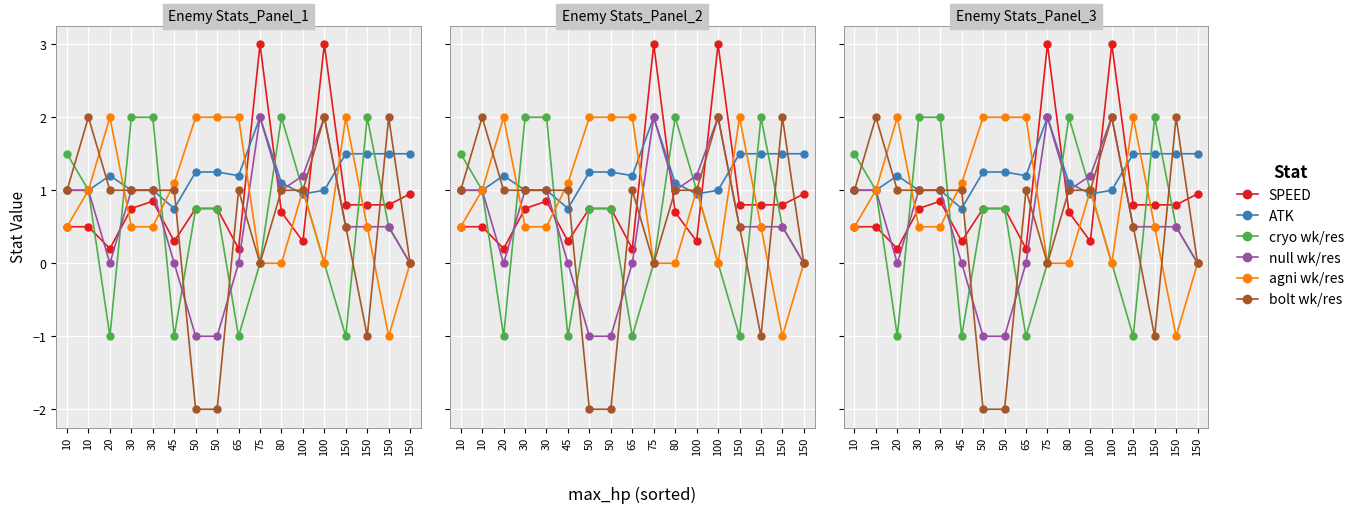

Which category has the highest value in the null wk/res series?

75